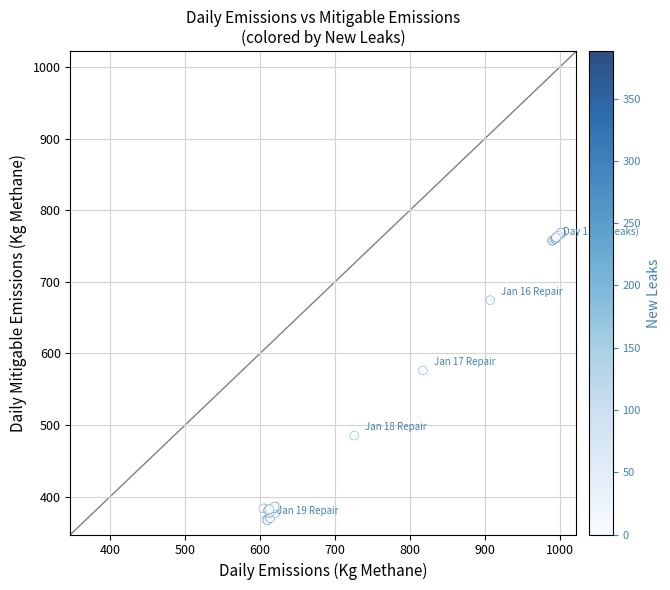

What Y value in the scatter plot is closest to 567?

576.1